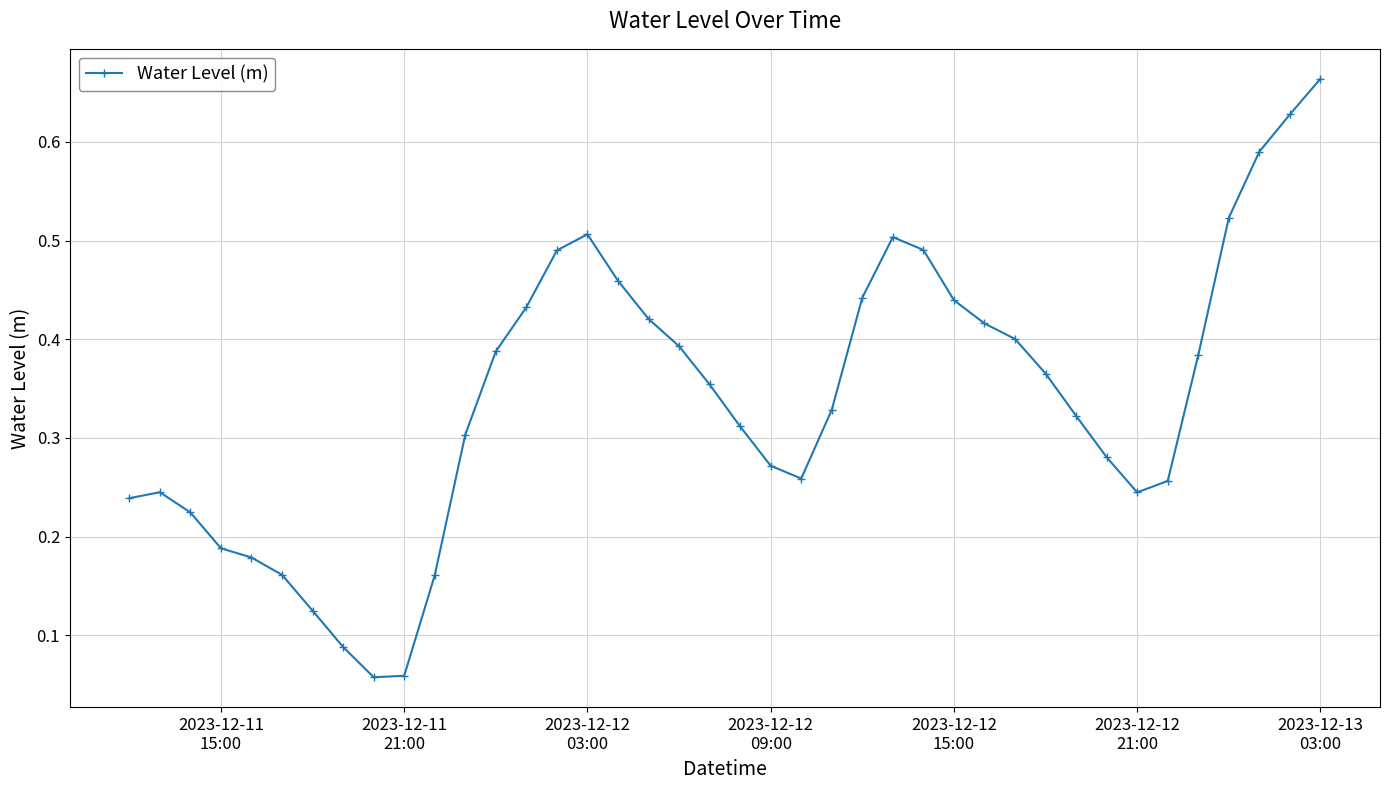

What is the sum of all values?

13.6